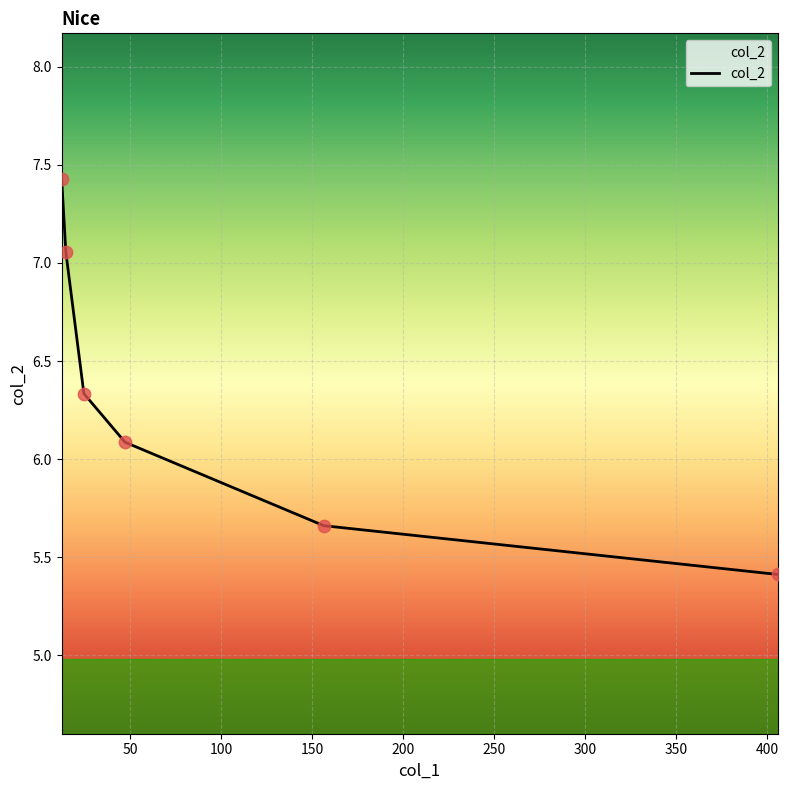

What is the sum of all values?

38.0